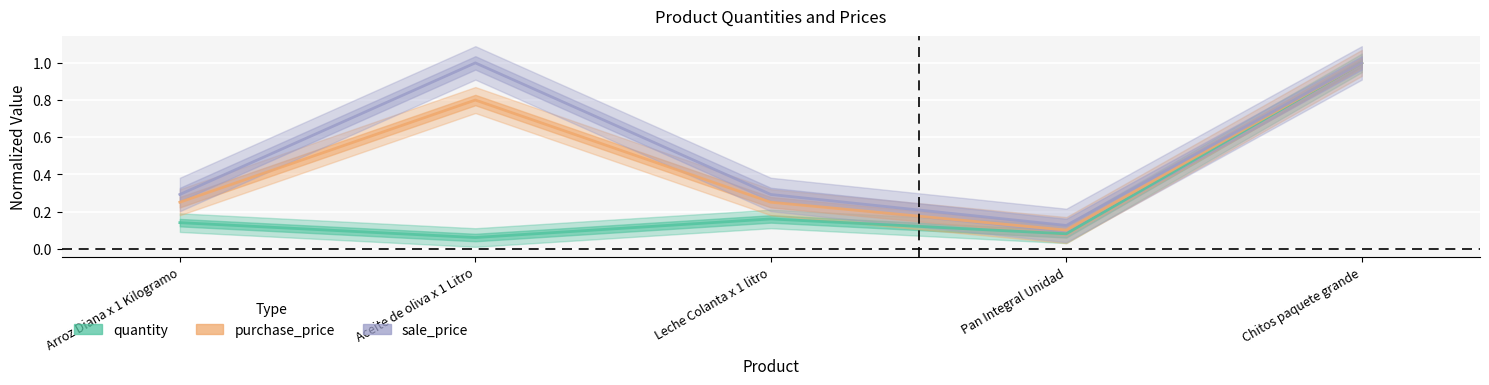

What is the label of the 2nd point from the right?

Pan Integral Unidad